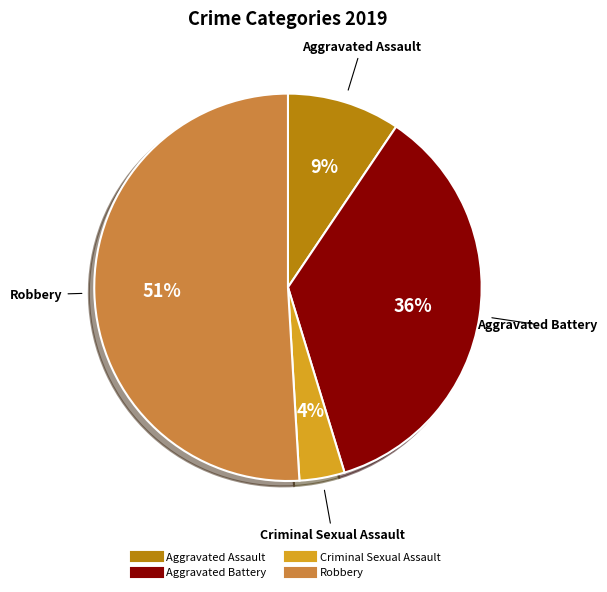

To the nearest percent, what is the difference between the largest and smallest slice percentages?

47%